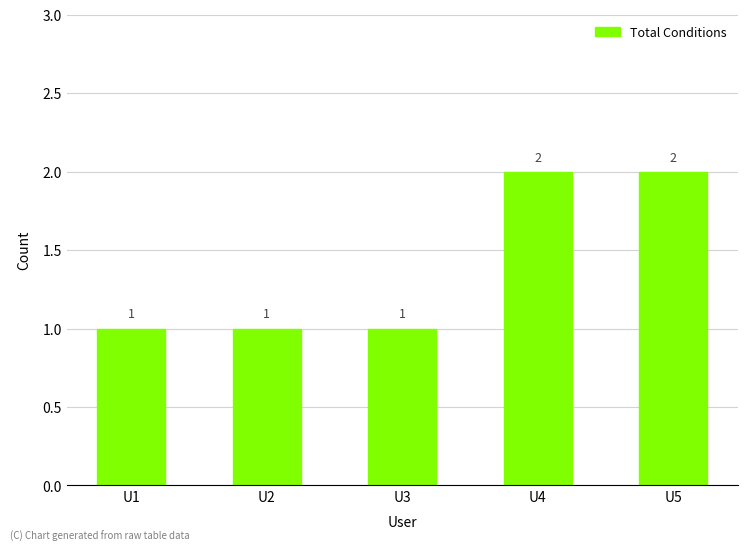

Is it true that the value at U4 is 2?

True